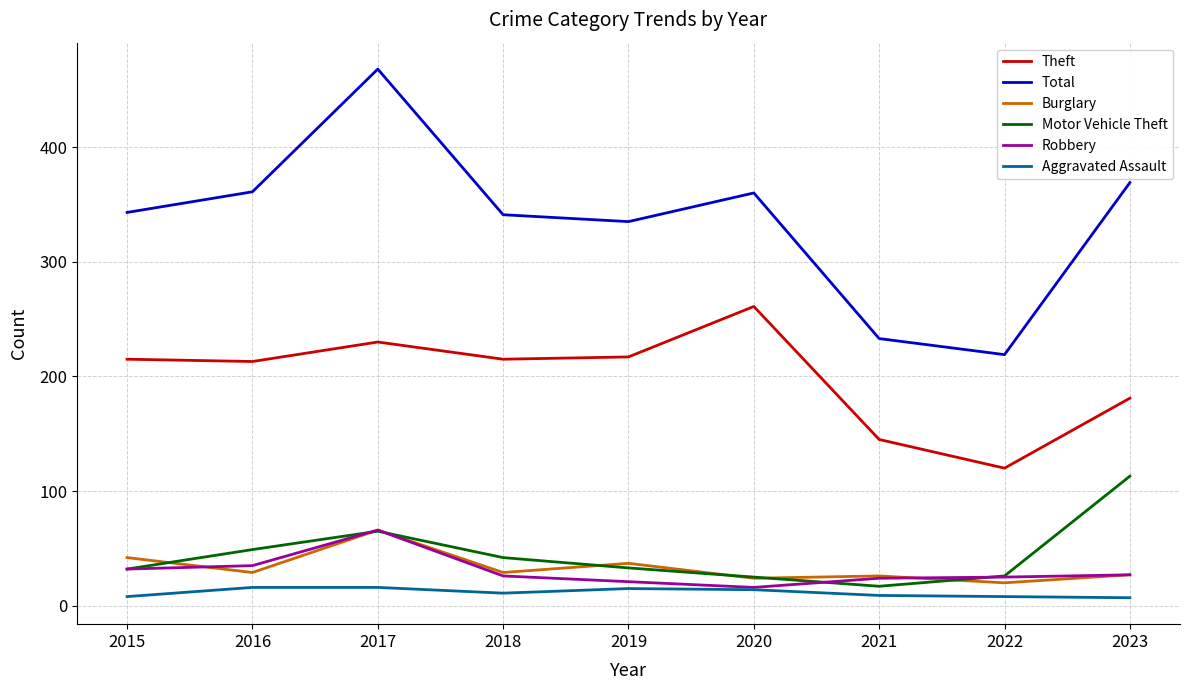

Which series changed the most between 2017 and 2022?

Total